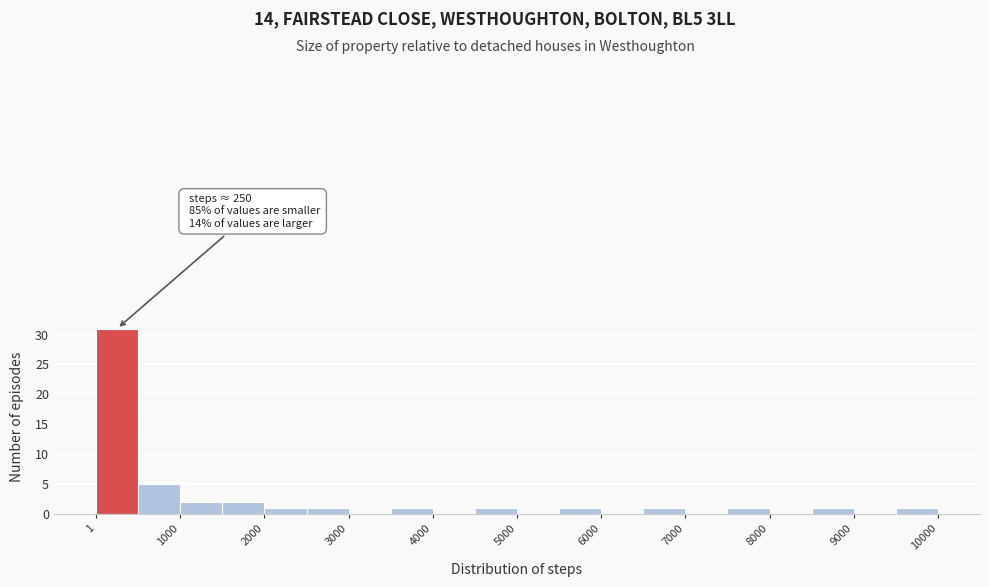

Which range on the x-axis has the tallest bar?

0 to 500